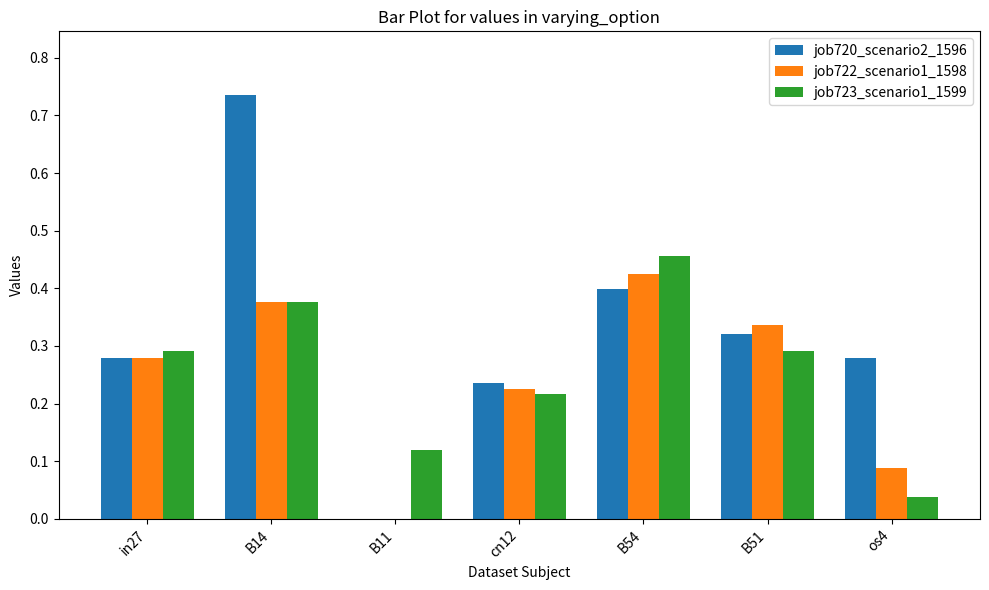

Which series has the largest range (max minus min)?

job720_scenario2_1596